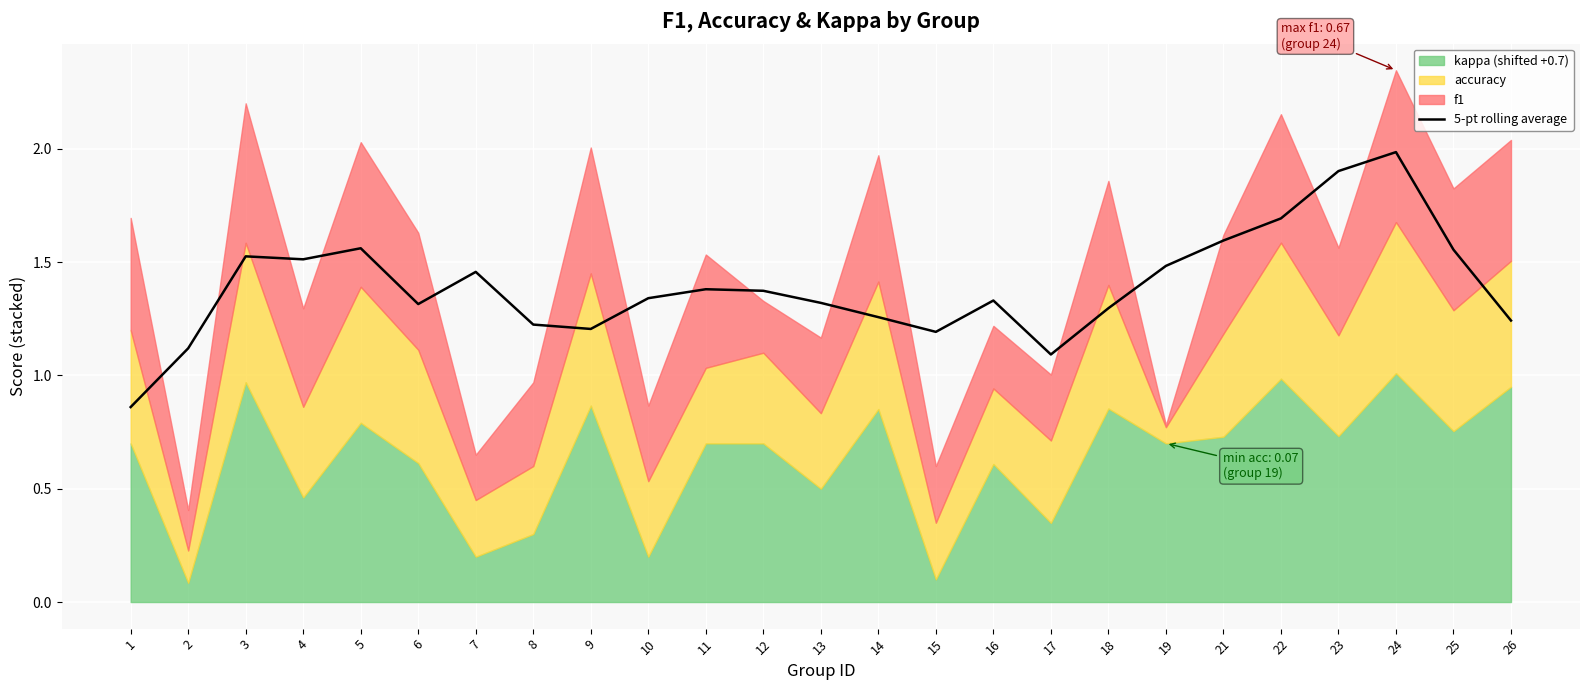

Where is the data nearest to the value 1?

17